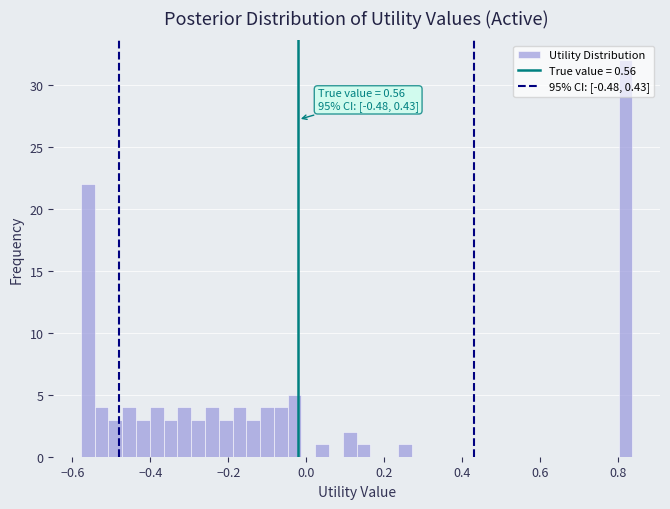

Read against the x-axis, roughly where is the centre of the tallest bar?

0.82